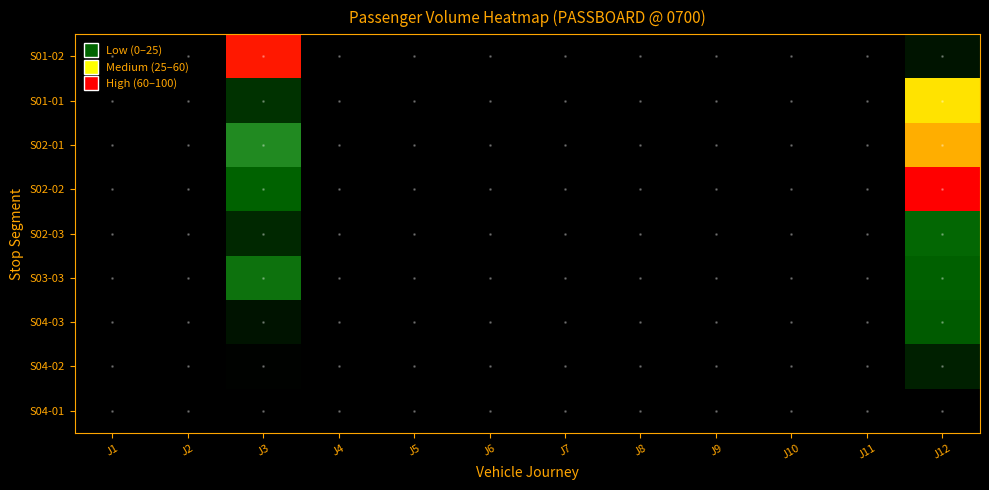

Reading right to left, list all the values displayed in this chart.

S01-02: J12=4.8	J11=0.0	J10=0.0	J9=0.0	J8=0.0	J7=0.0	J6=0.0	J5=0.0	J4=0.0	J3=75.7	J2=0.0	J1=0.0
S01-01: J12=65.3	J11=0.0	J10=0.0	J9=0.0	J8=0.0	J7=0.0	J6=0.0	J5=0.0	J4=0.0	J3=11.9	J2=0.0	J1=0.0
S02-01: J12=69.6	J11=0.0	J10=0.0	J9=0.0	J8=0.0	J7=0.0	J6=0.0	J5=0.0	J4=0.0	J3=41.9	J2=0.0	J1=0.0
S02-02: J12=76.8	J11=0.0	J10=0.0	J9=0.0	J8=0.0	J7=0.0	J6=0.0	J5=0.0	J4=0.0	J3=22.6	J2=0.0	J1=0.0
S02-03: J12=25.1	J11=0.0	J10=0.0	J9=0.0	J8=0.0	J7=0.0	J6=0.0	J5=0.0	J4=0.0	J3=9.5	J2=0.0	J1=0.0
S03-03: J12=22.5	J11=0.0	J10=0.0	J9=0.0	J8=0.0	J7=0.0	J6=0.0	J5=0.0	J4=0.0	J3=30.5	J2=0.0	J1=0.0
S04-03: J12=21.1	J11=0.0	J10=0.0	J9=0.0	J8=0.0	J7=0.0	J6=0.0	J5=0.0	J4=0.0	J3=4.6	J2=0.0	J1=0.0
S04-02: J12=7.5	J11=0.0	J10=0.0	J9=0.0	J8=0.0	J7=0.0	J6=0.0	J5=0.0	J4=0.0	J3=0.8	J2=0.0	J1=0.0
S04-01: J12=0.0	J11=0.0	J10=0.0	J9=0.0	J8=0.0	J7=0.0	J6=0.0	J5=0.0	J4=0.0	J3=0.0	J2=0.0	J1=0.0